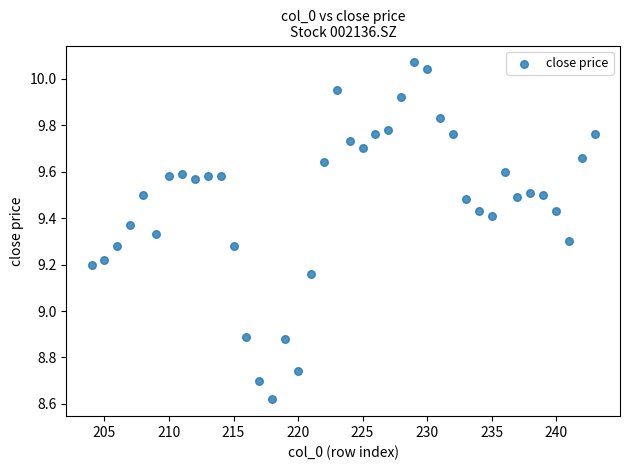

What is the range of X values (max minus min)?

39.0